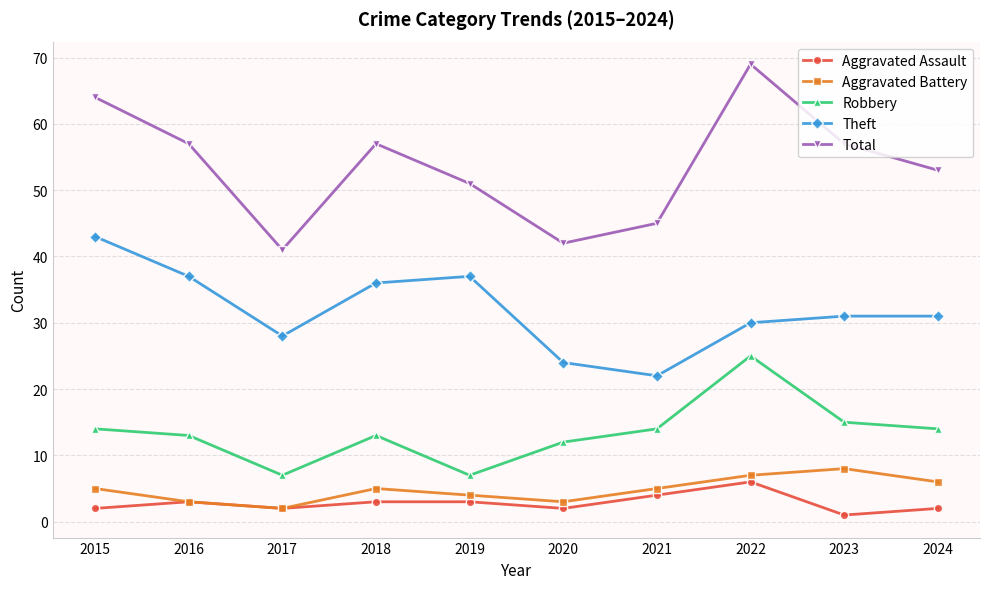

Rank the series at 2024 from lowest to highest value.

Aggravated Assault, Aggravated Battery, Robbery, Theft, Total